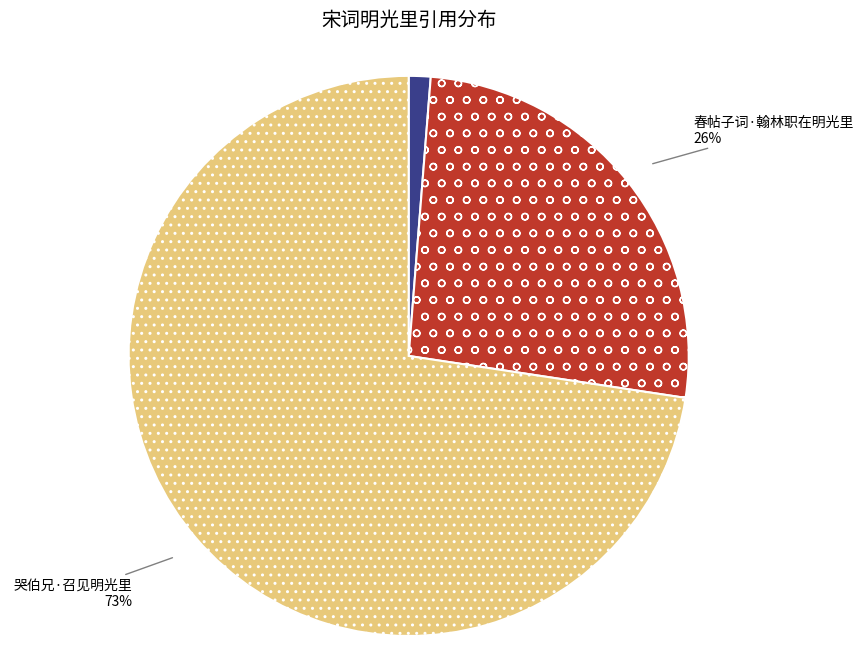

True or false: 哭伯兄·召见明光里 accounts for 73% of the total.

True